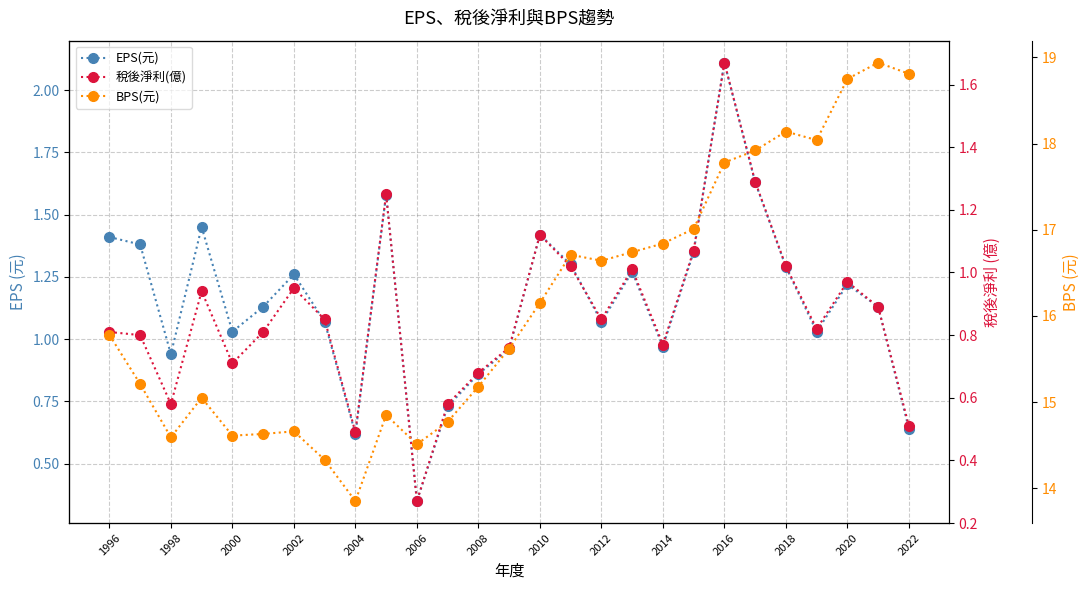

Does the chart display data point markers on the line(s)?

Yes